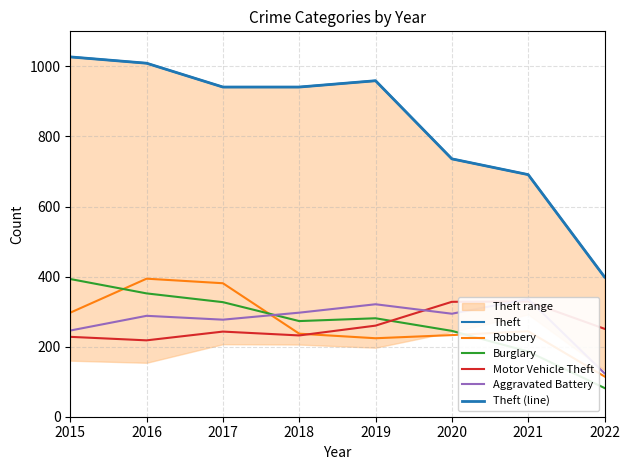

Which category has the highest value across all series?

2015